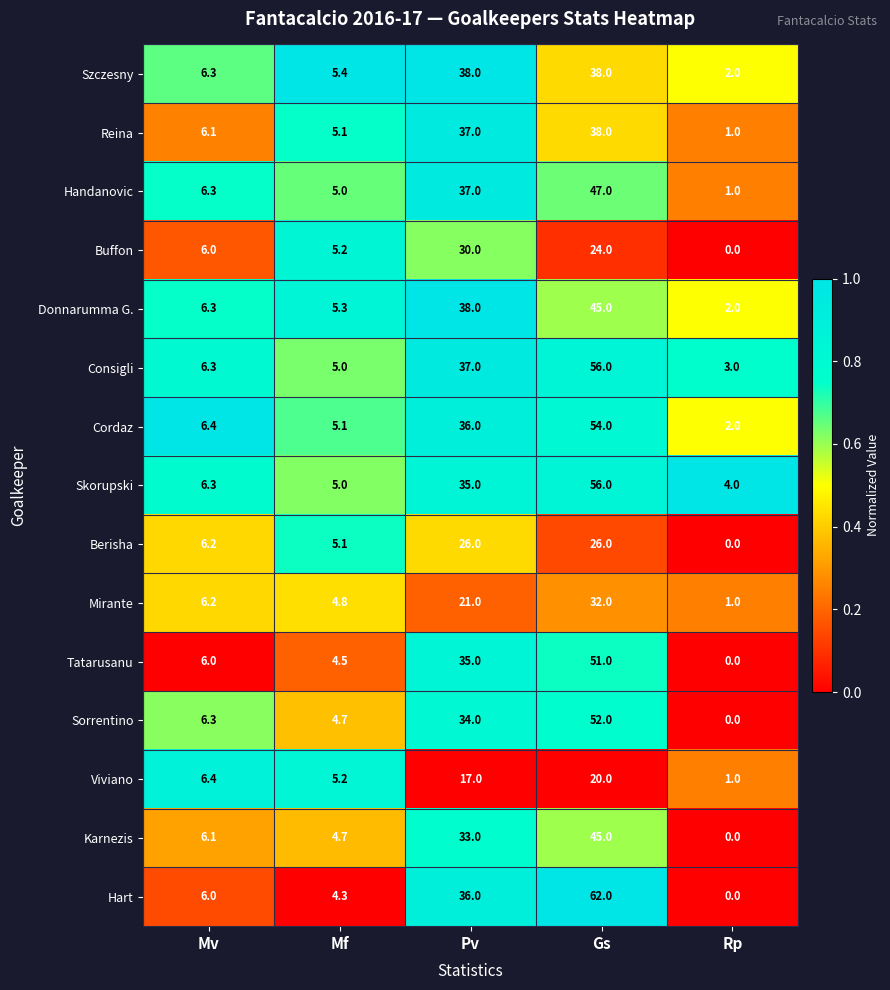

What is the difference between the Tatarusanu values at Mf and Gs?

46.5